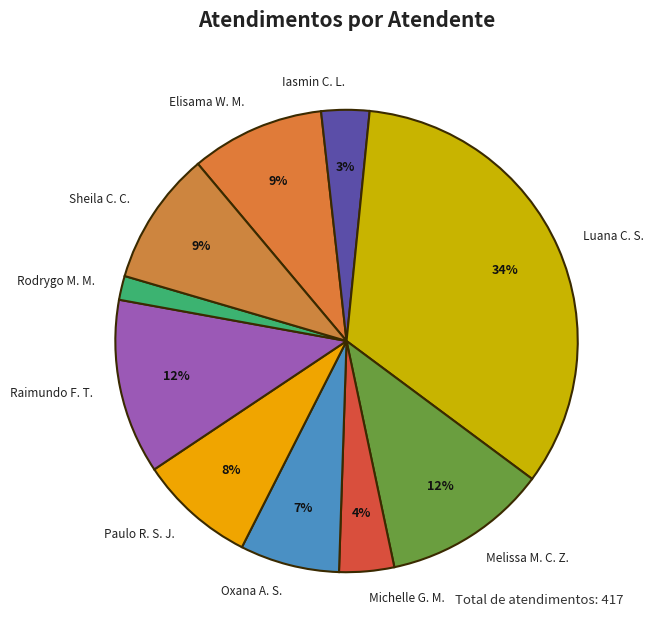

The Luana C. S. slice represents 34% of the pie. True or false?

True